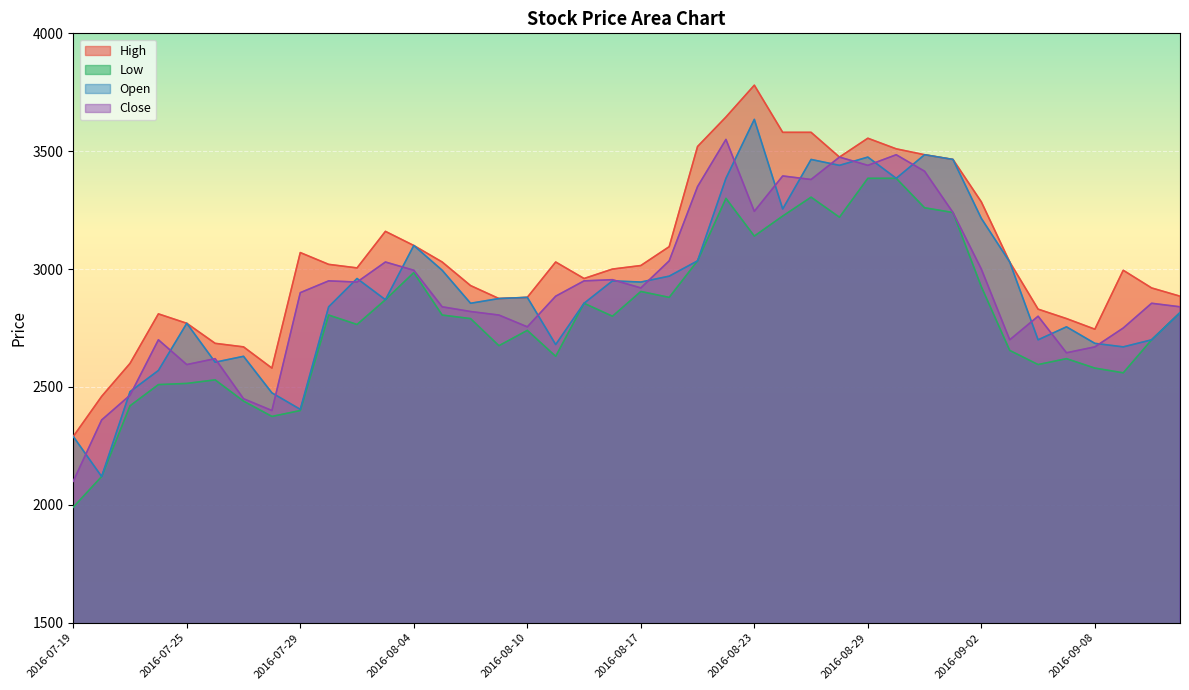

Between 2016-09-02 and 2016-08-10, which is larger?

2016-09-02